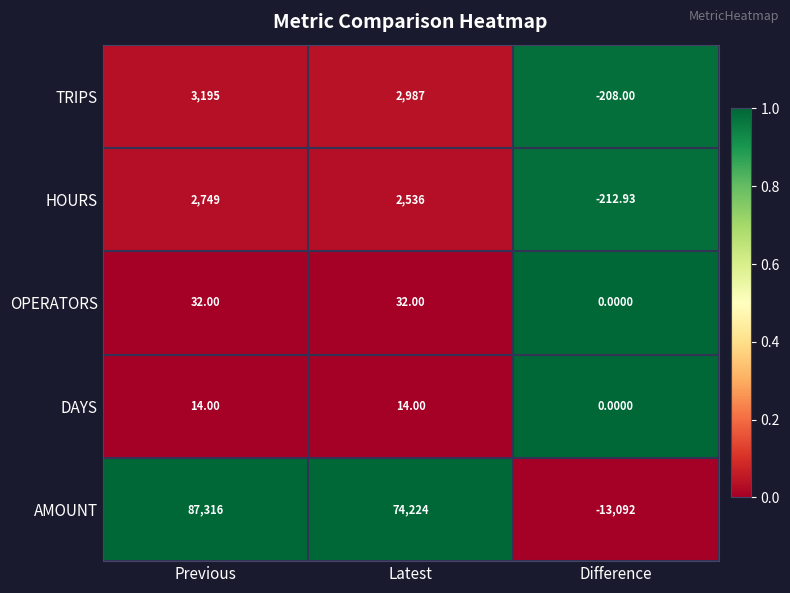

What is the spread (max minus min) of values at Previous?

87302.0